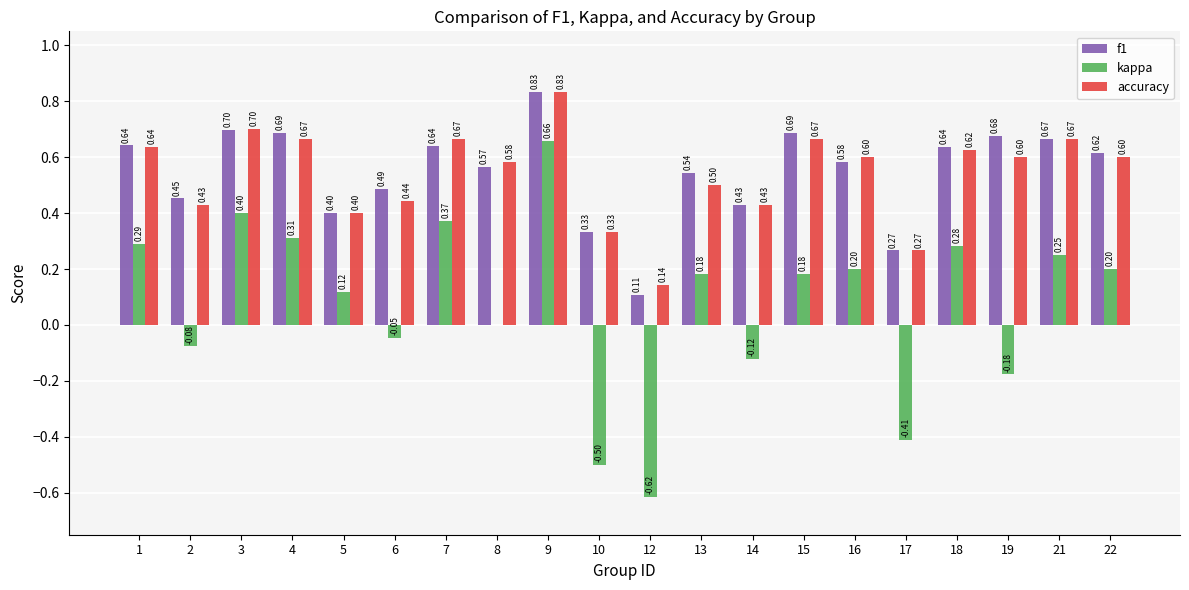

Which series has the largest total across all categories?

f1